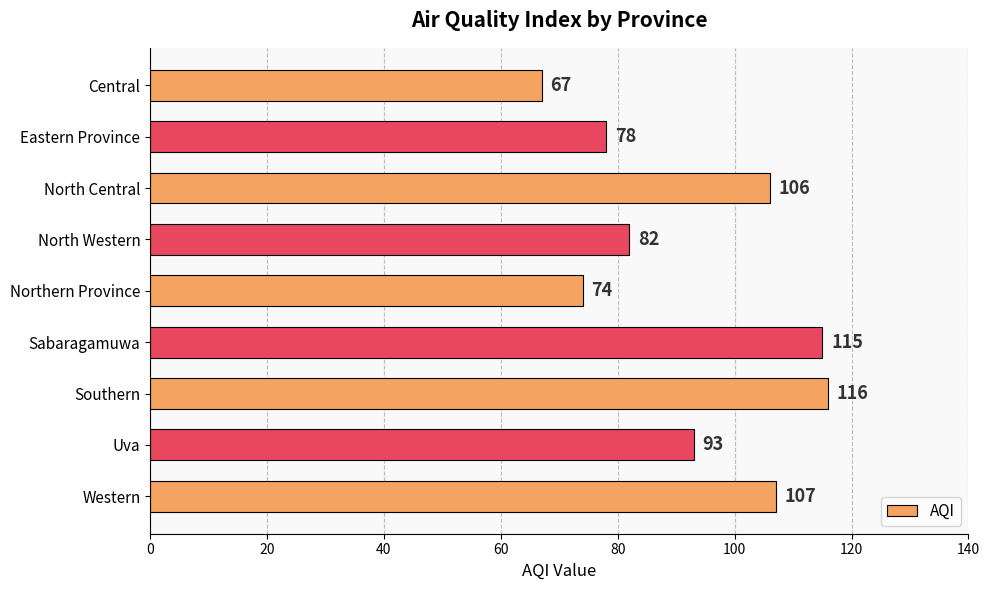

What is the change in value from North Central to Western?

+1